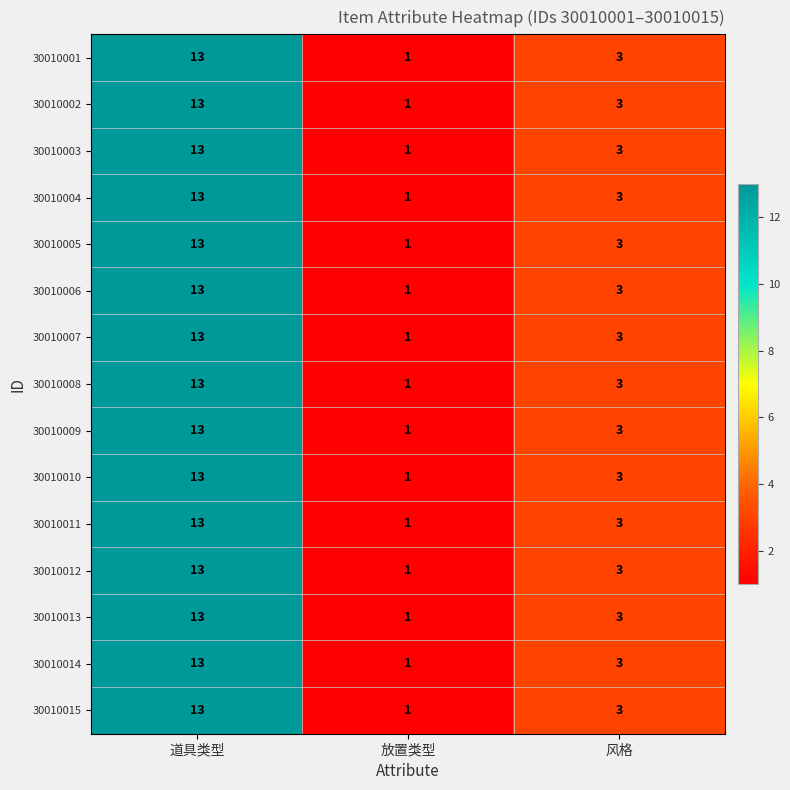

Count the number of categories in the chart.

3